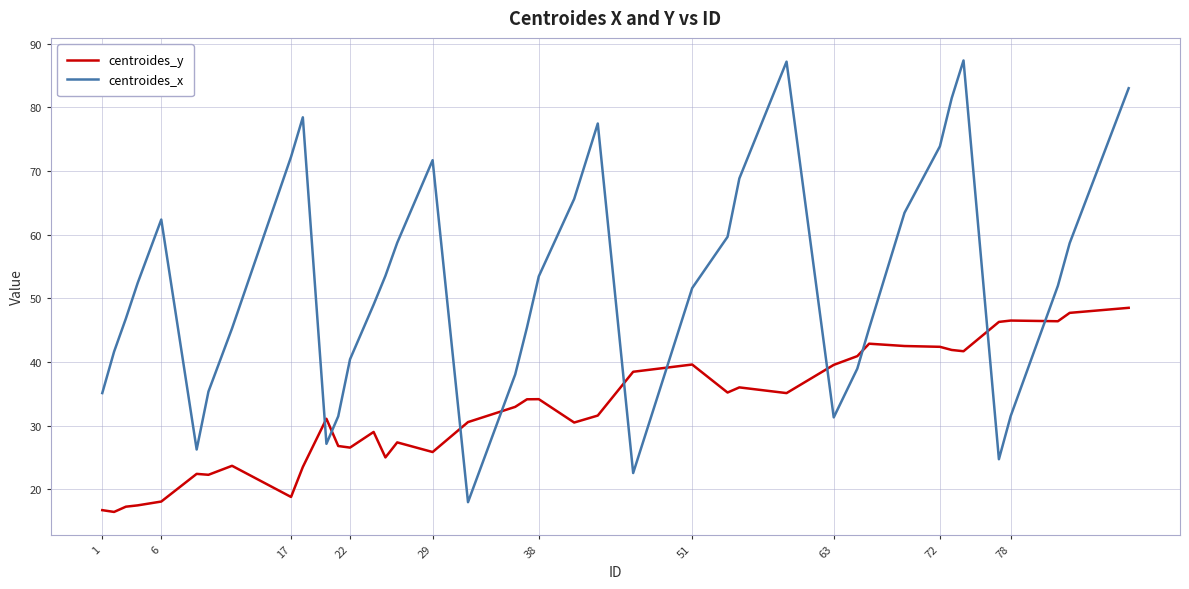

Which series has the largest range (max minus min)?

centroides_x